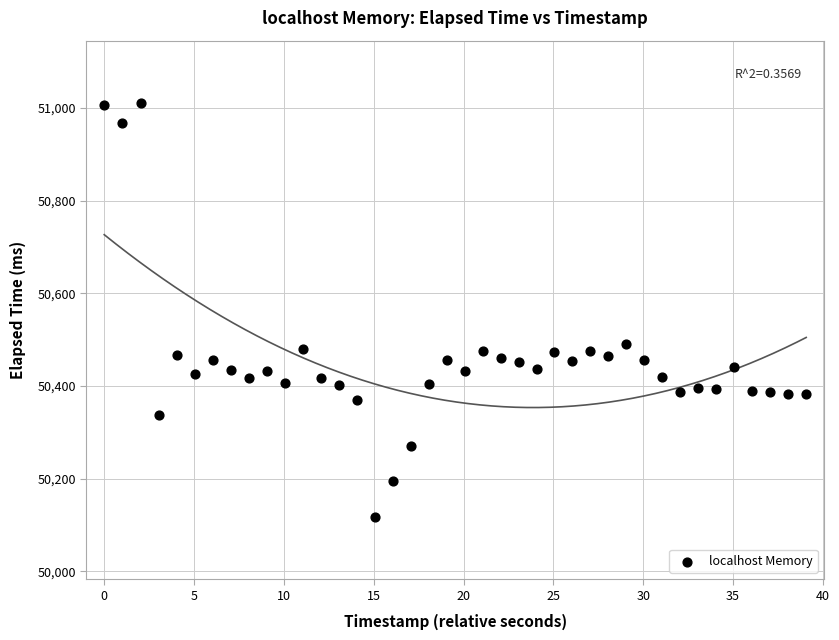

What is the range of Y values (max minus min)?

894